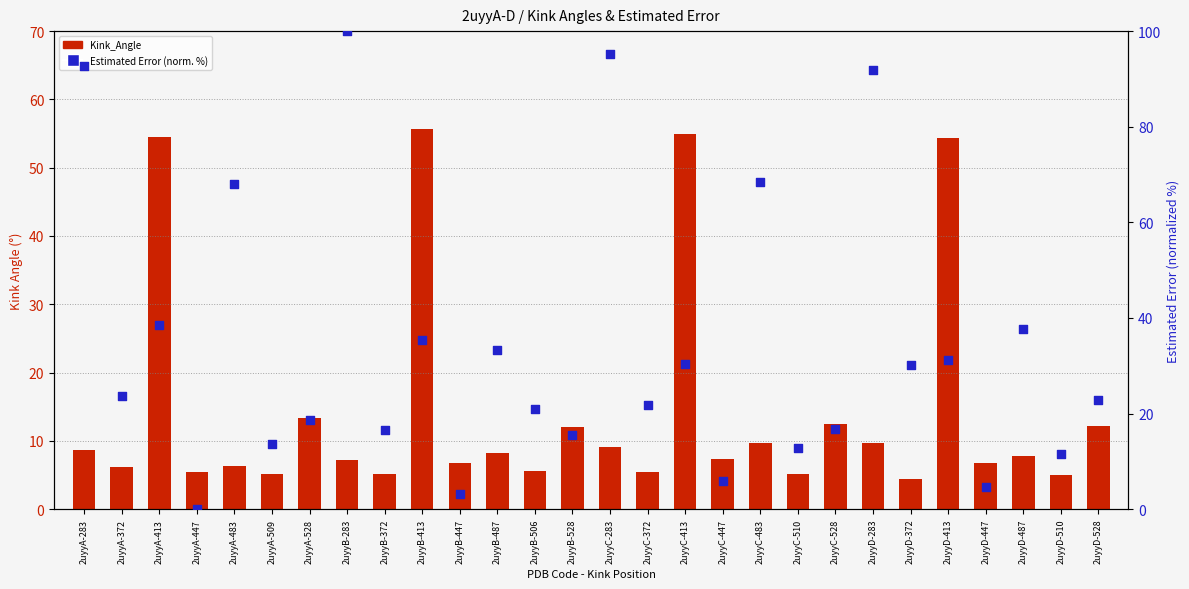

Which series has the largest Y range (max minus min)?

percentile rank within the sample